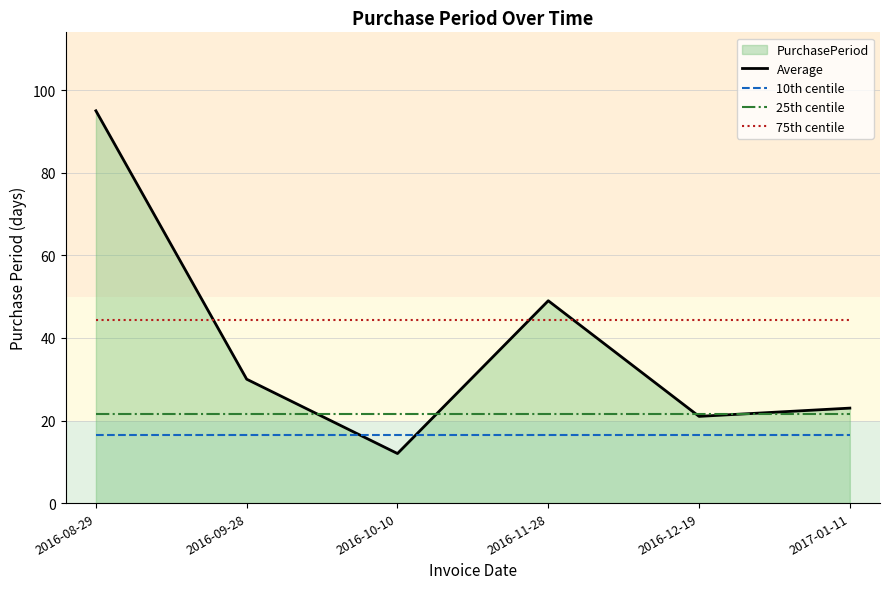

Does the chart display data point markers on the line(s)?

No